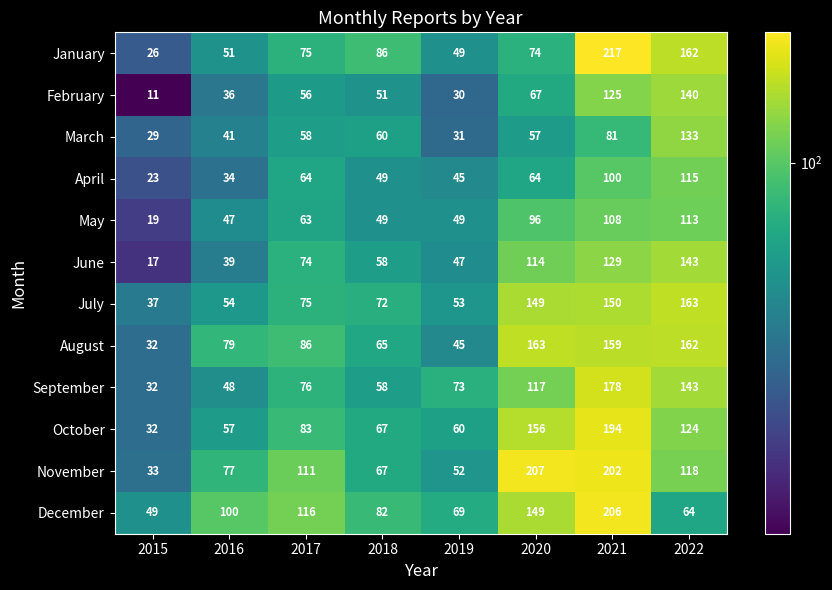

Count the number of data series in this chart.

12